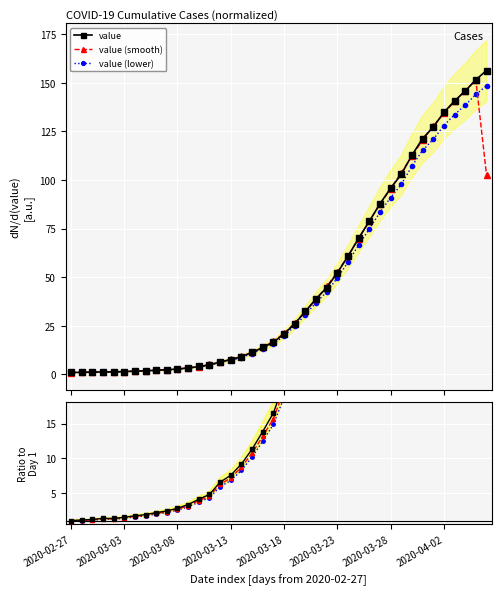

List the series in order of their overall mean, lowest first.

value (lower), value (smooth), value